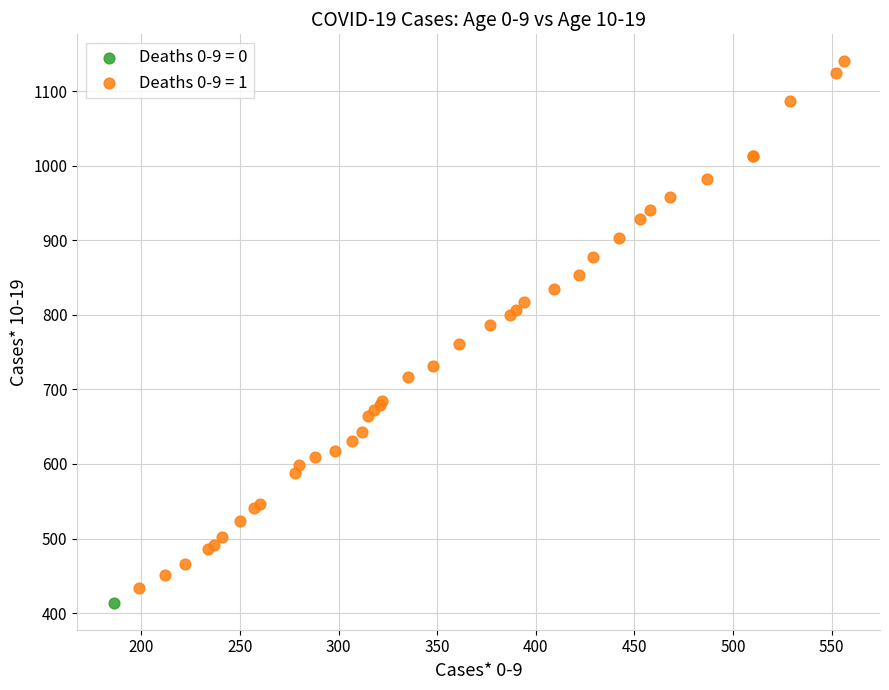

Which series reaches the maximum Y coordinate?

Deaths 0-9 = 1